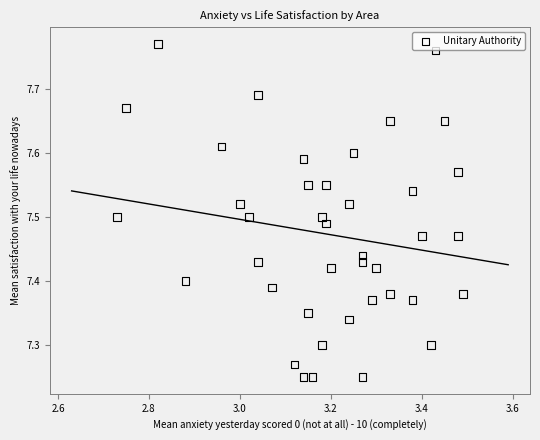

What is the range of Y values (max minus min)?

0.5